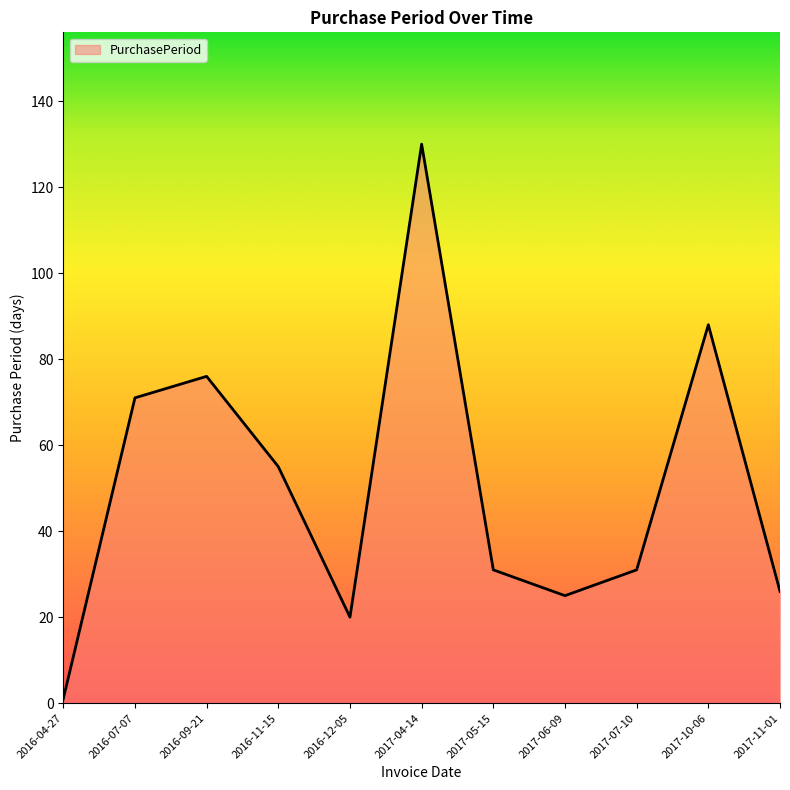

The chart shows a value of 1 at 2016-04-27. True or false?

True